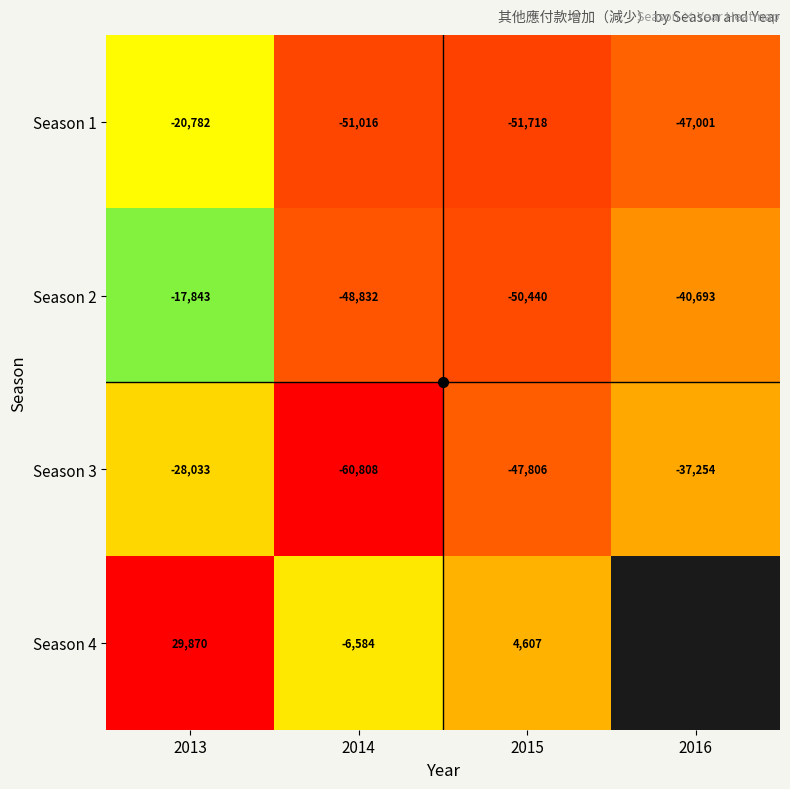

Which category has the highest value in the Season 2 series?

2013